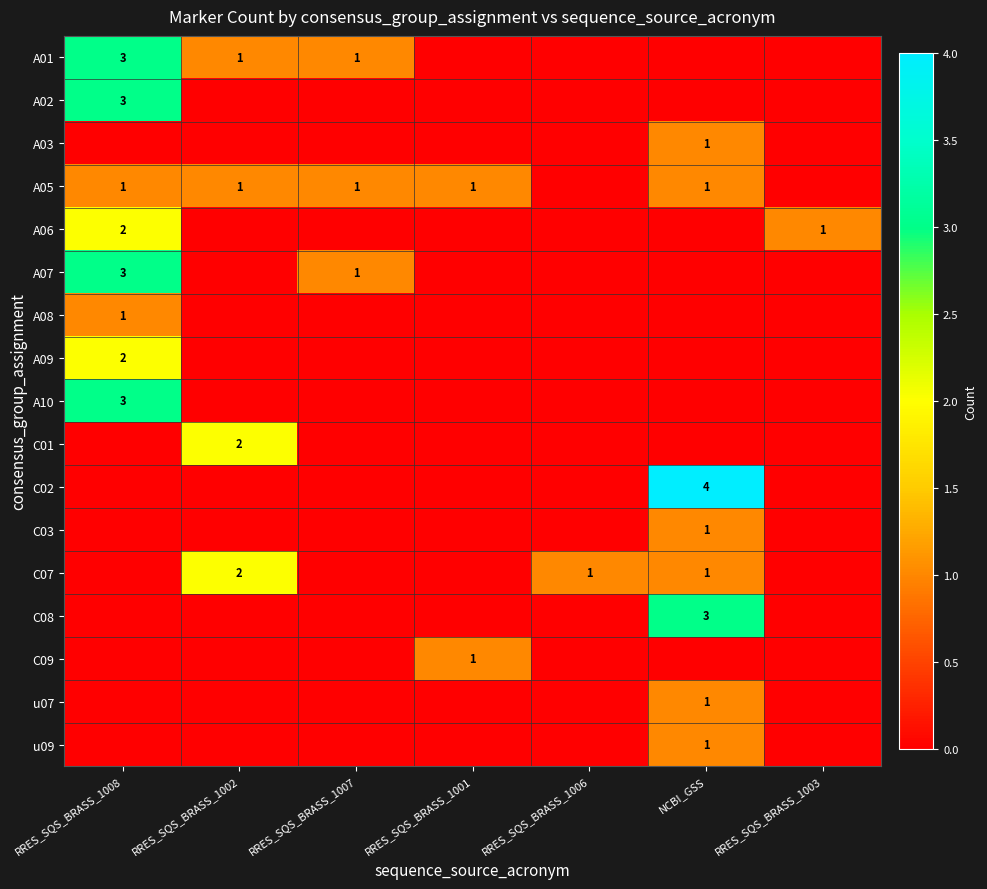

Is it true that A01 equals 0 at RRES_SQS_BRASS_1002?

False